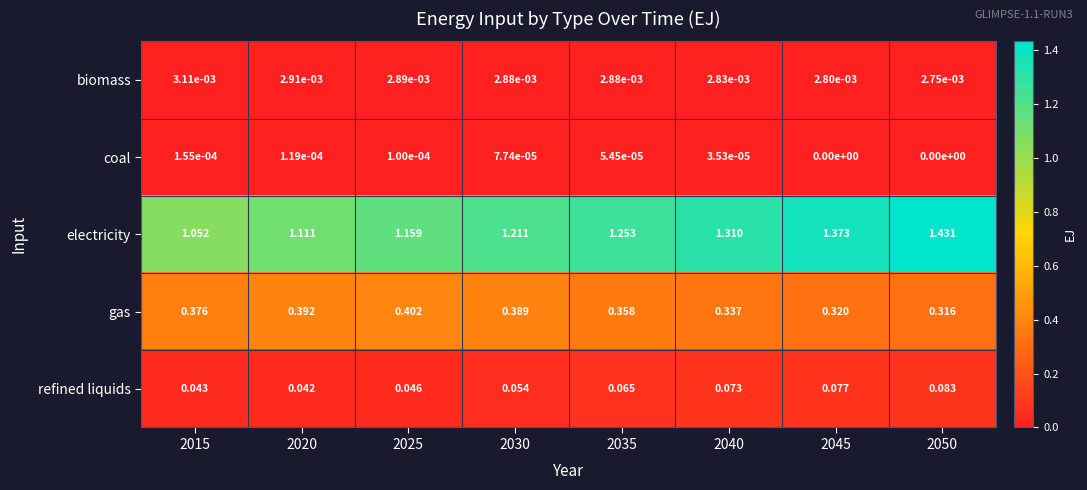

At 2015, list the series in order from largest to smallest.

electricity, gas, refined liquids, biomass, coal